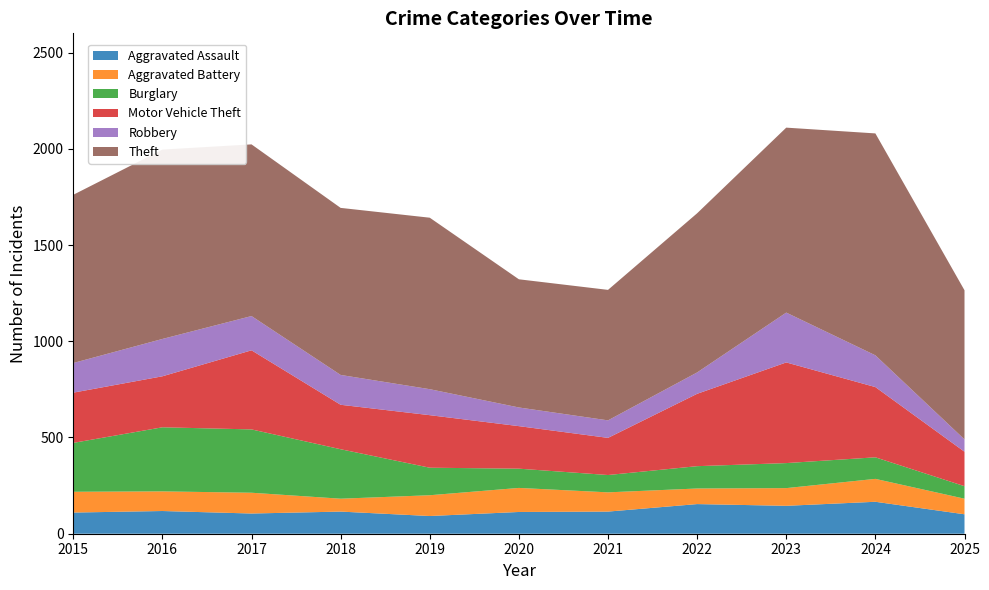

Reading left to right, transcribe all the data shown in this chart.

Aggravated Assault: 110	118	105	115	92	113	115	154	145	166	101
Aggravated Battery: 108	102	108	67	108	125	100	81	92	119	81
Burglary: 254	333	329	257	143	100	90	116	130	112	65
Motor Vehicle Theft: 261	265	411	231	273	221	193	376	523	365	179
Robbery: 154	194	178	155	135	97	91	111	259	165	64
Theft: 874	984	892	868	891	666	678	827	961	1153	775